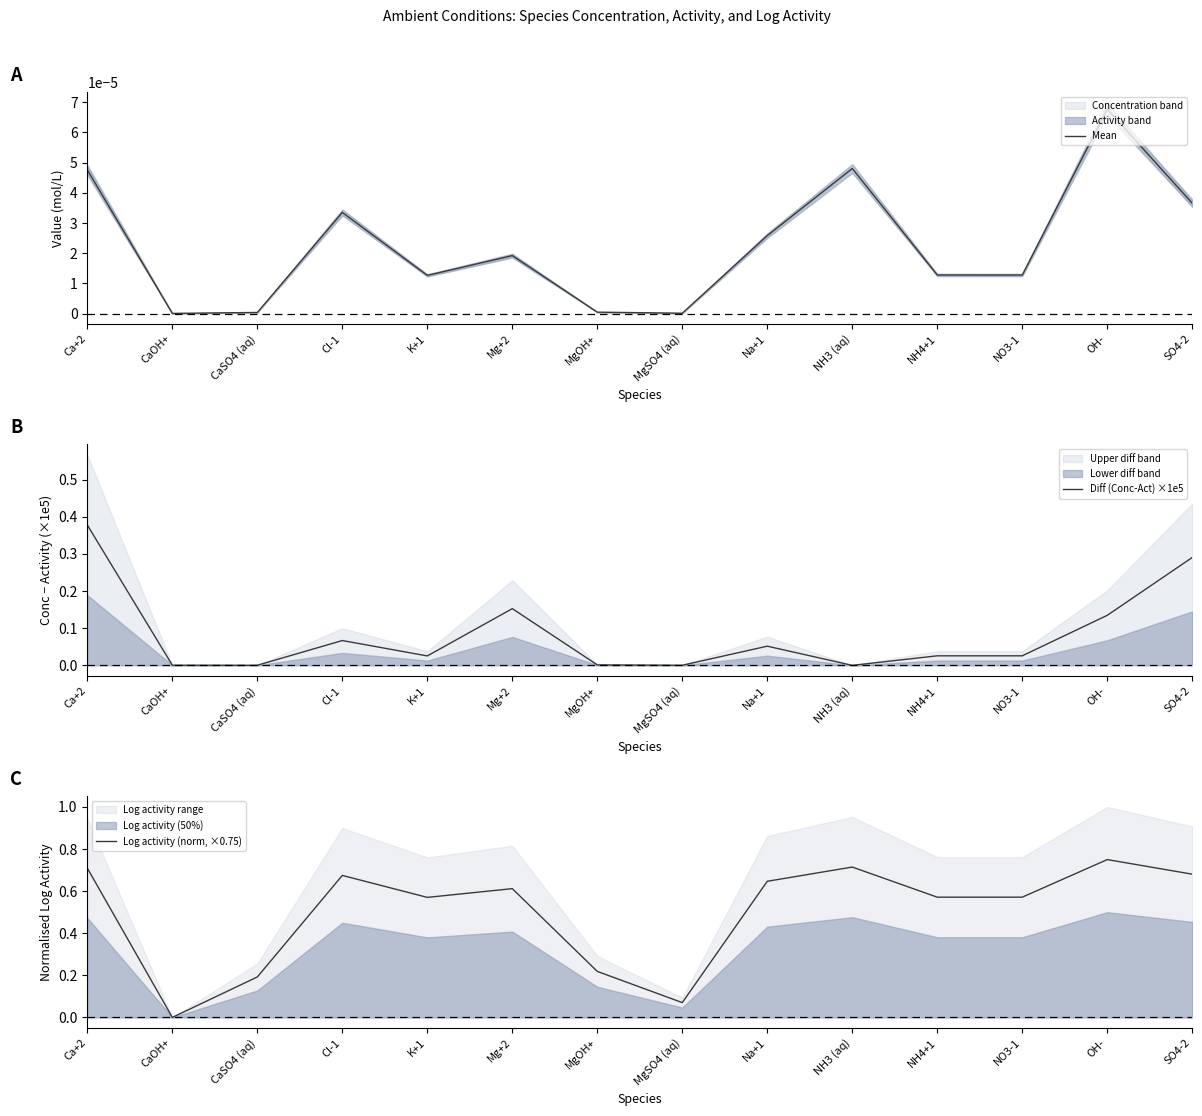

Does the chart have visible grid lines?

No